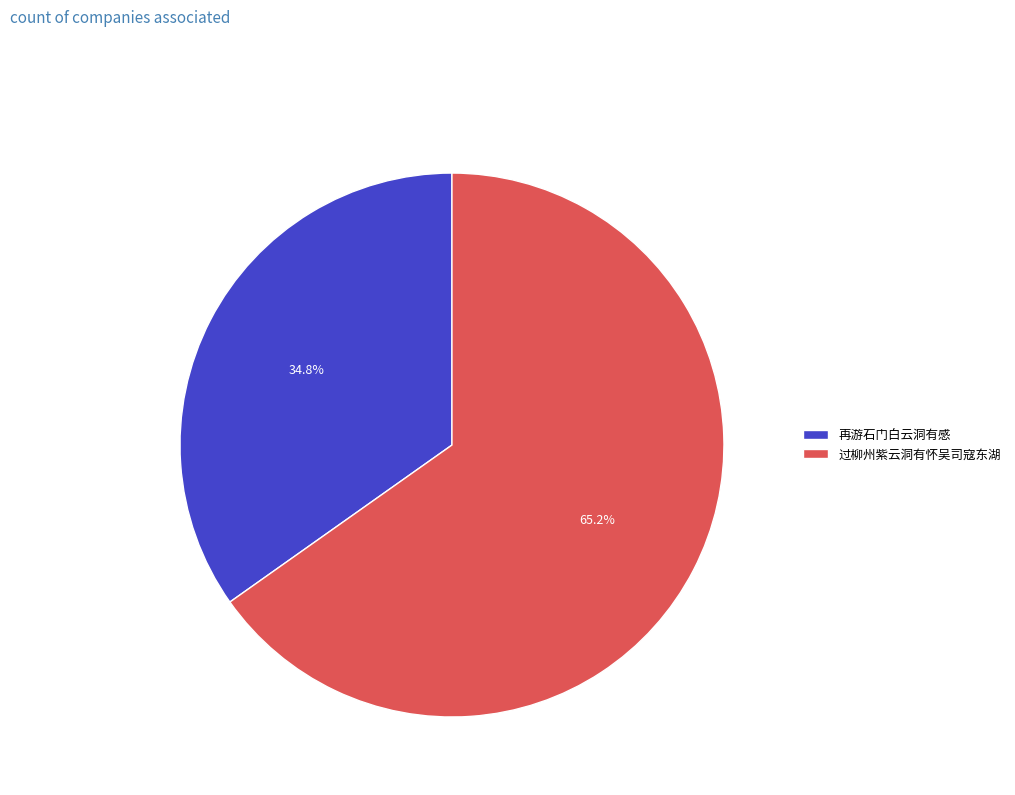

What percentage is NOT represented by 过柳州紫云洞有怀吴司寇东湖?

34.8%